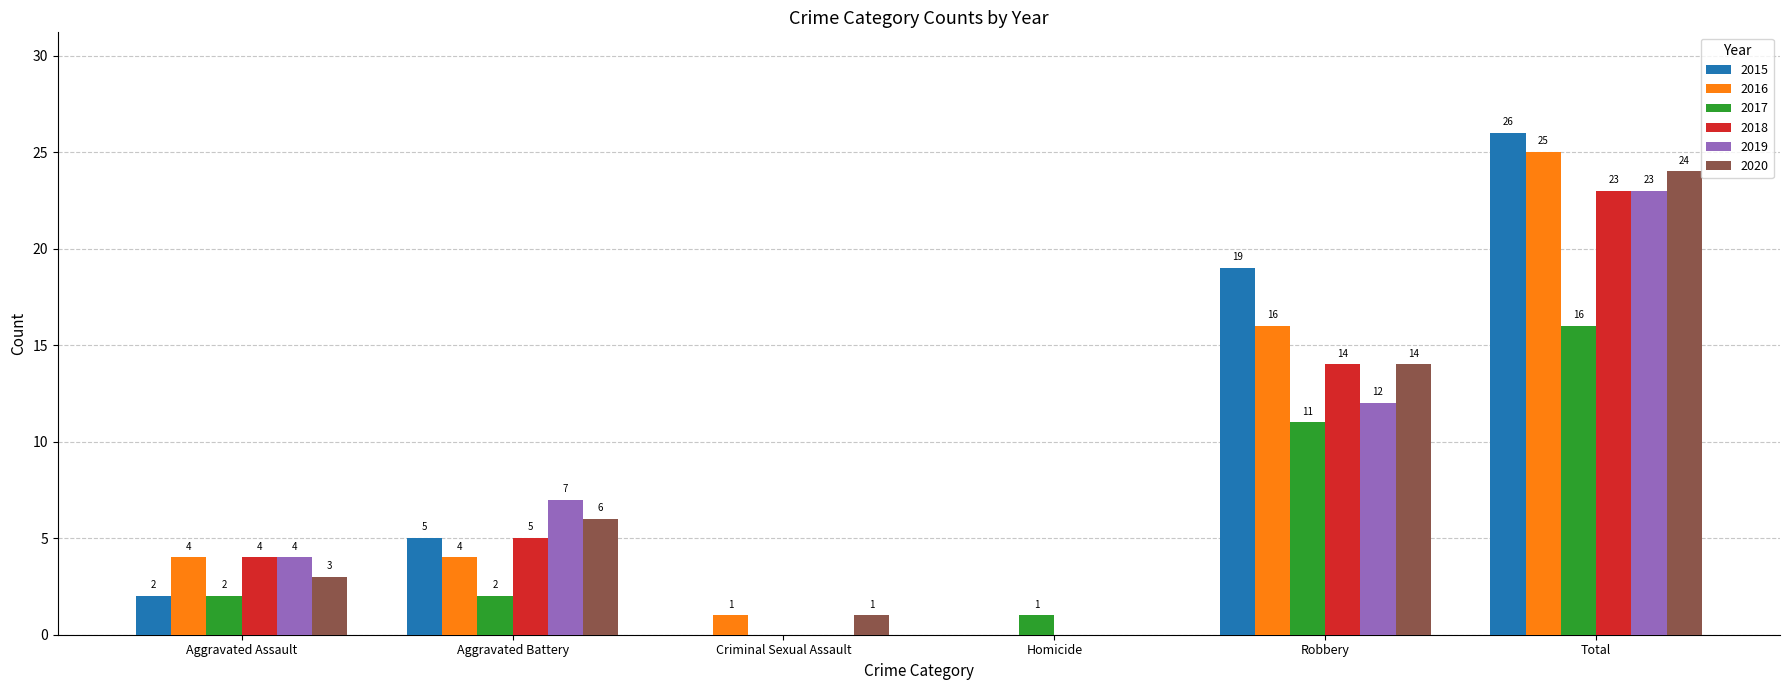

What is the sum of the 2017 values at Aggravated Assault and Total?

18